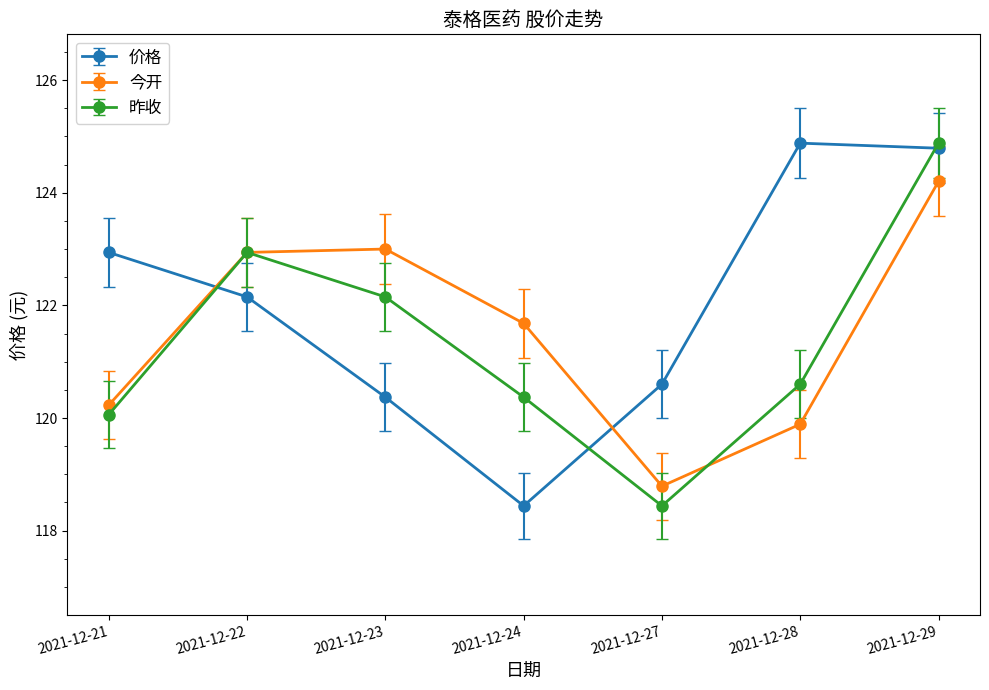

At which label does 价格 reach its minimum?

2021-12-24